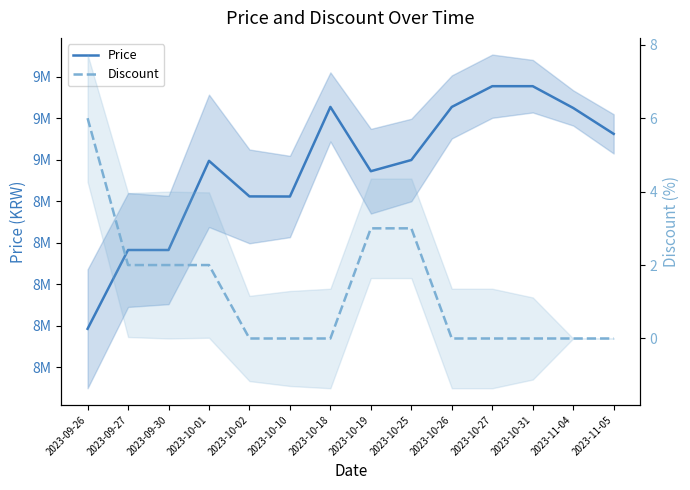

True or false: Discount and Price cross at least once.

False